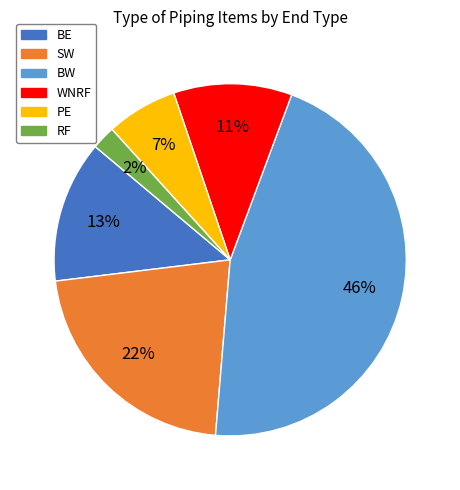

How many slices are in this pie chart?

6